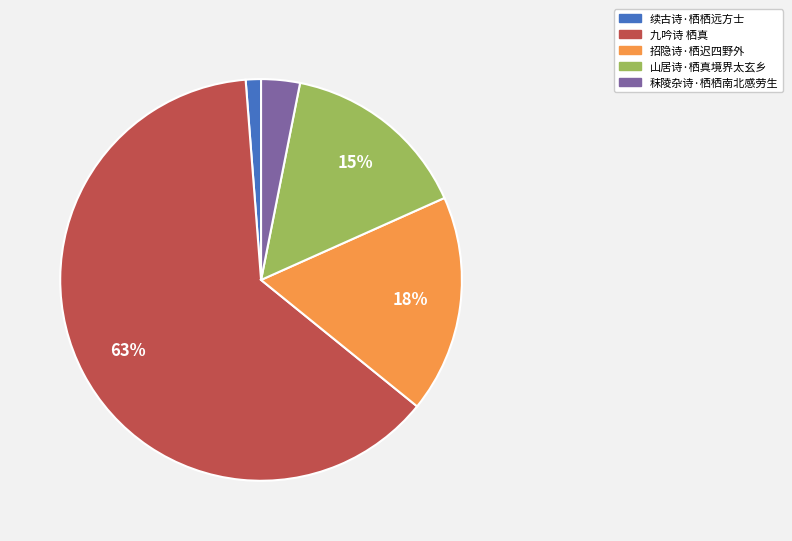

To the nearest percent, what percentage of the pie is 秣陵杂诗·栖栖南北感劳生?

3%